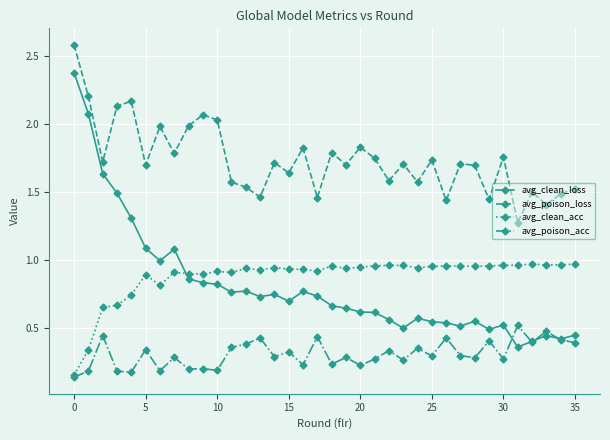

What is the highest value of the avg_poison_loss series?

2.6